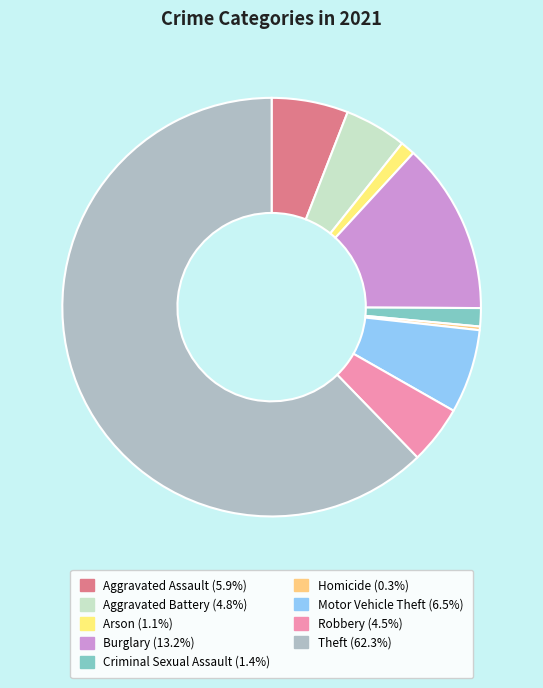

Approximately how many times larger is the value at Burglary compared to Aggravated Assault?

2.2